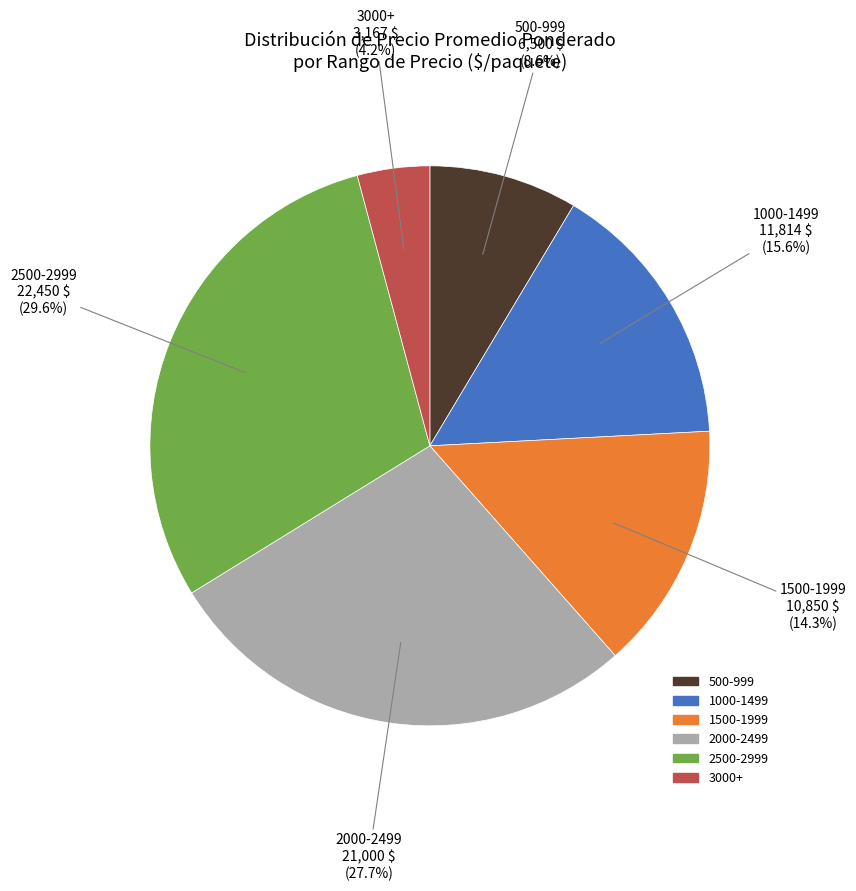

Is there a majority slice in this chart?

No